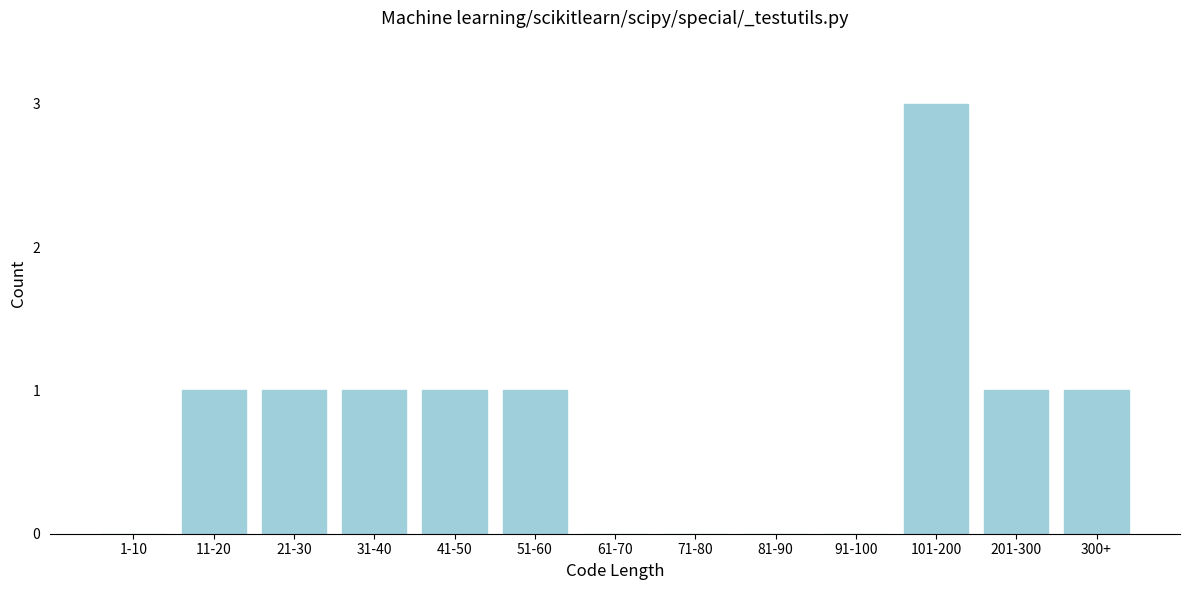

Reading left to right, what are all the values shown in this chart?

1-10=0	11-20=1	21-30=1	31-40=1	41-50=1	51-60=1	61-70=0	71-80=0	81-90=0	91-100=0	101-200=3	201-300=1	300+=1